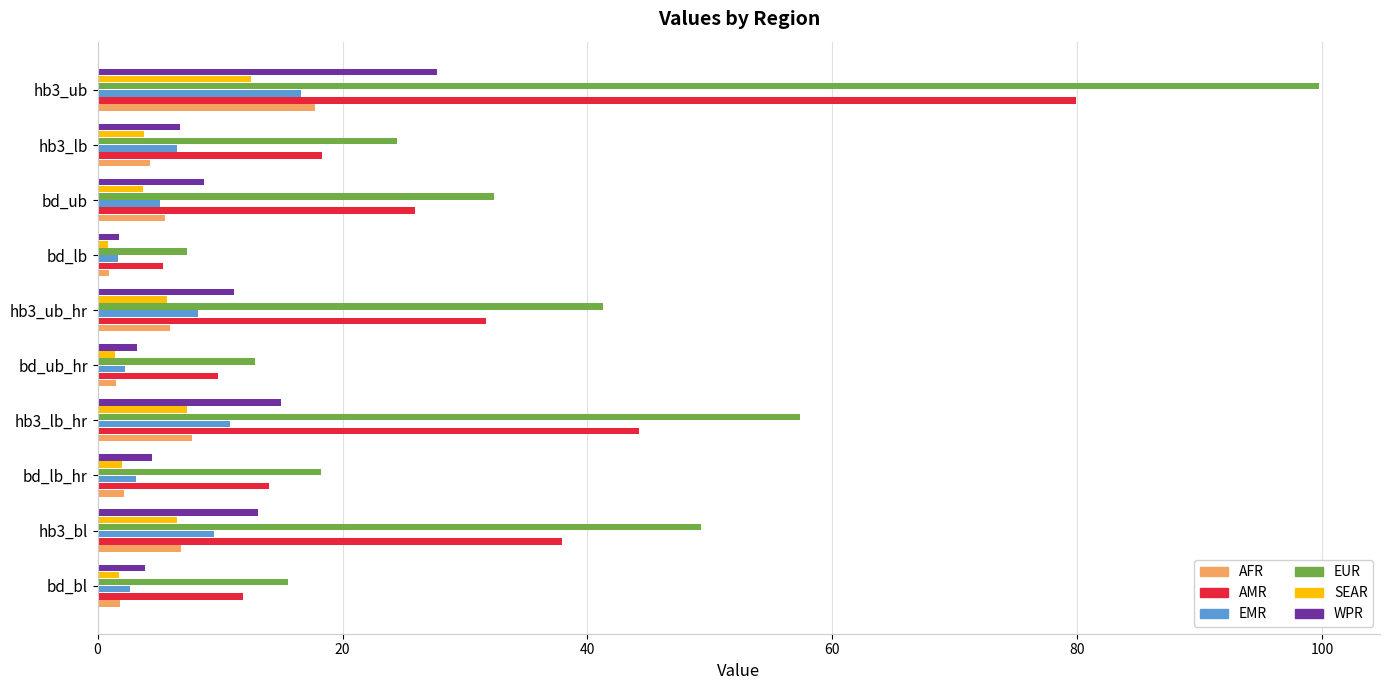

The value of WPR at hb3_lb_hr is 15.0. True or false?

True